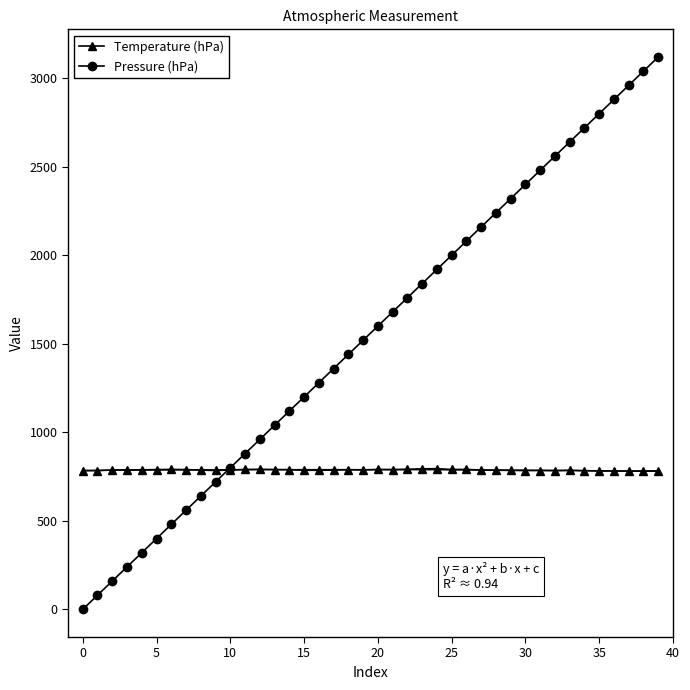

What is the label of the 6th point from the right?

34